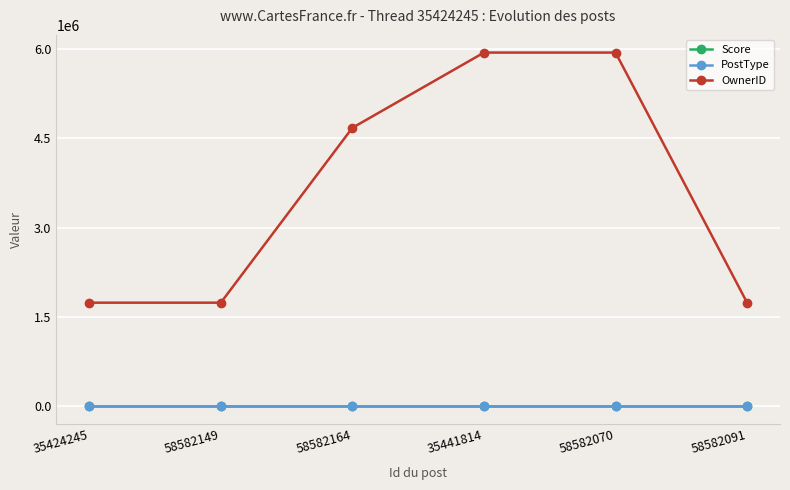

How many series are shown in this chart?

3